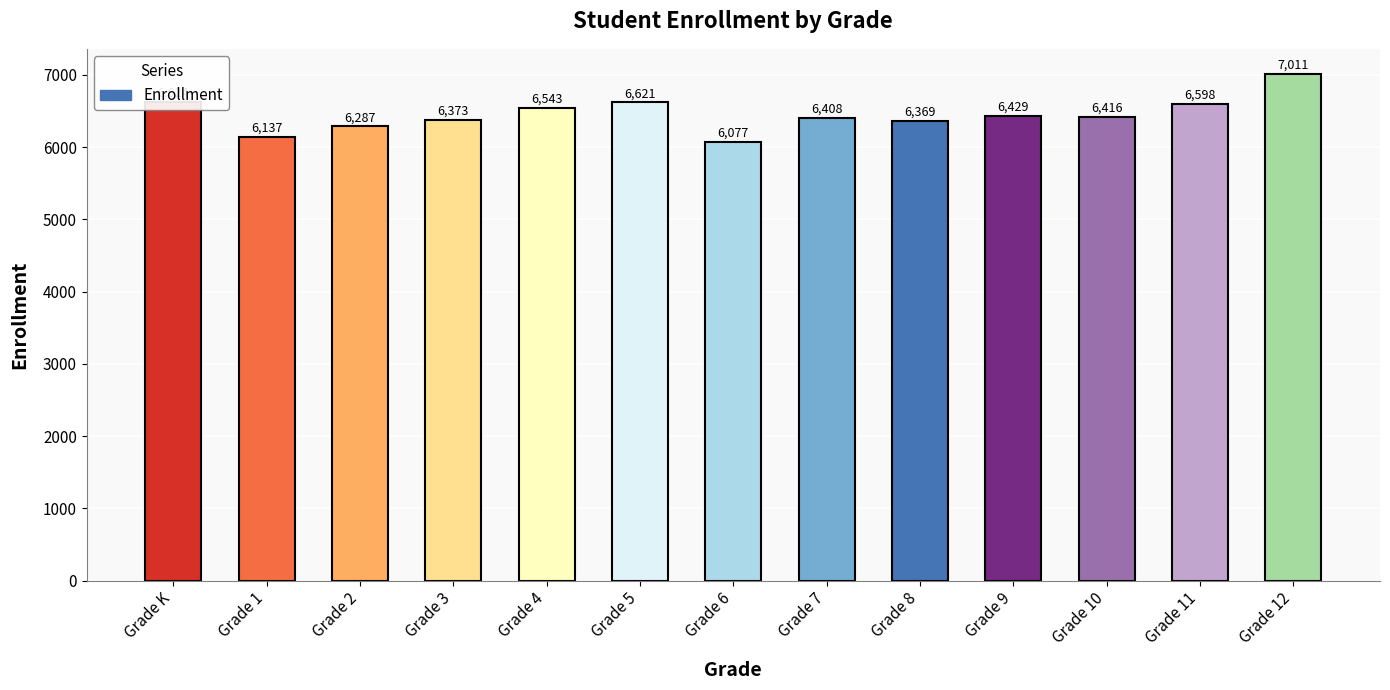

What is the value of the 12th bar from the left?

6598